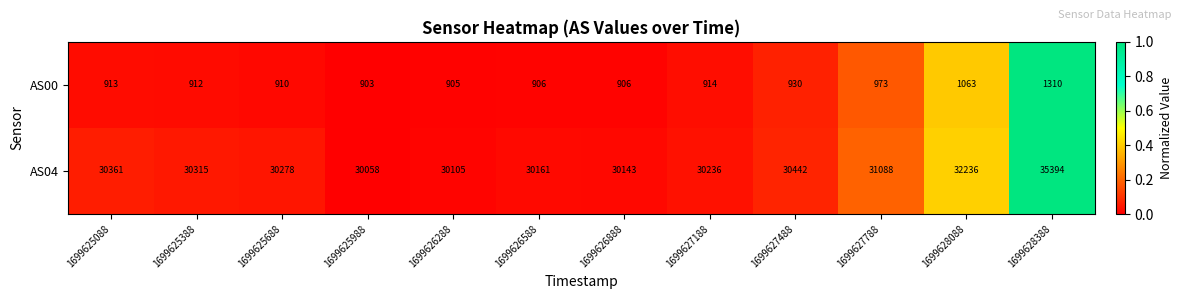

Reading right to left, extract all data points from this chart.

AS00: 1310	1063	973	930	914	906	906	905	903	910	912	913
AS04: 35394	32236	31088	30442	30236	30143	30161	30105	30058	30278	30315	30361